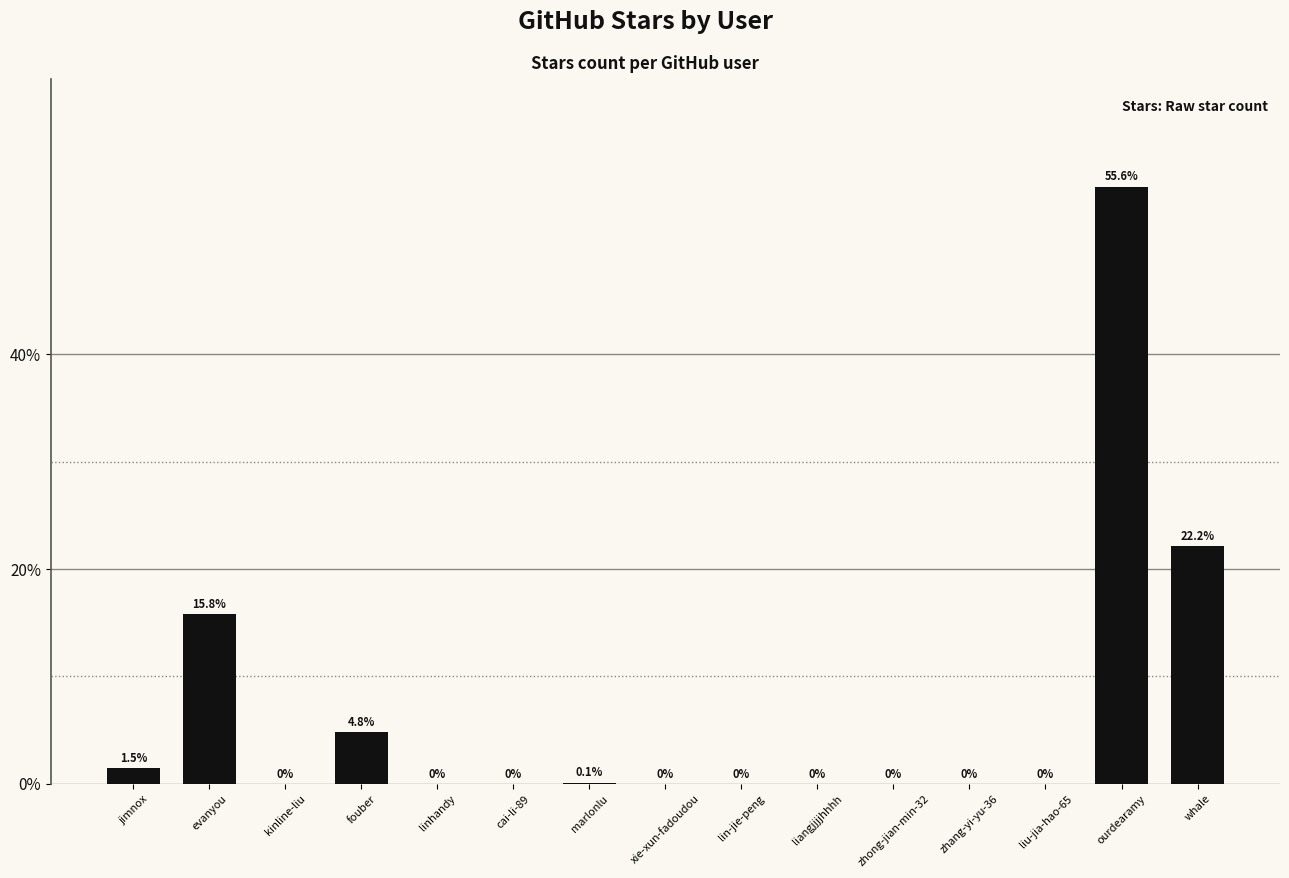

What is the maximum value shown in the chart?

55.6